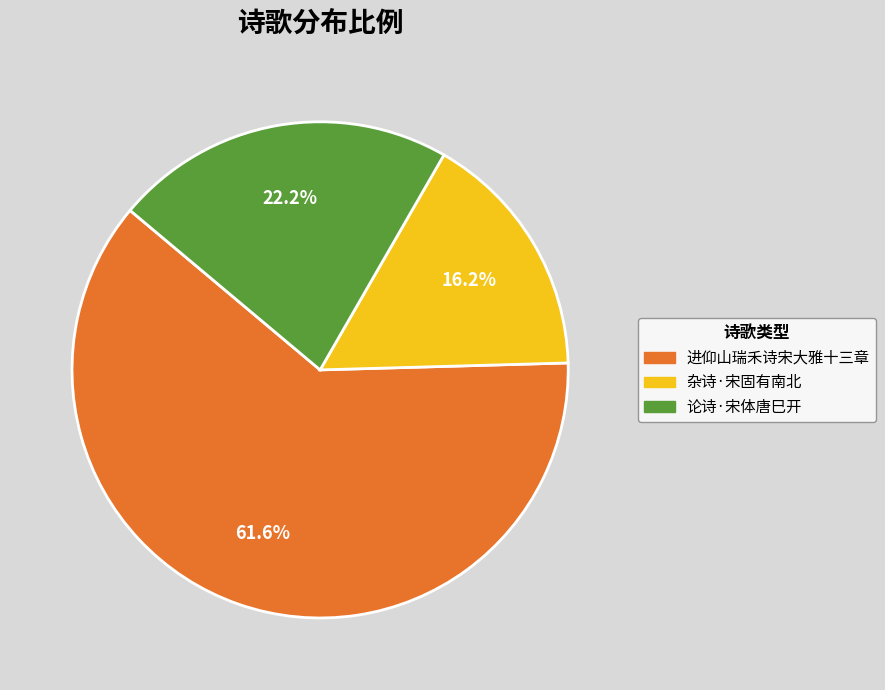

To the nearest percent, what portion does 进仰山瑞禾诗宋大雅十三章 represent?

62%